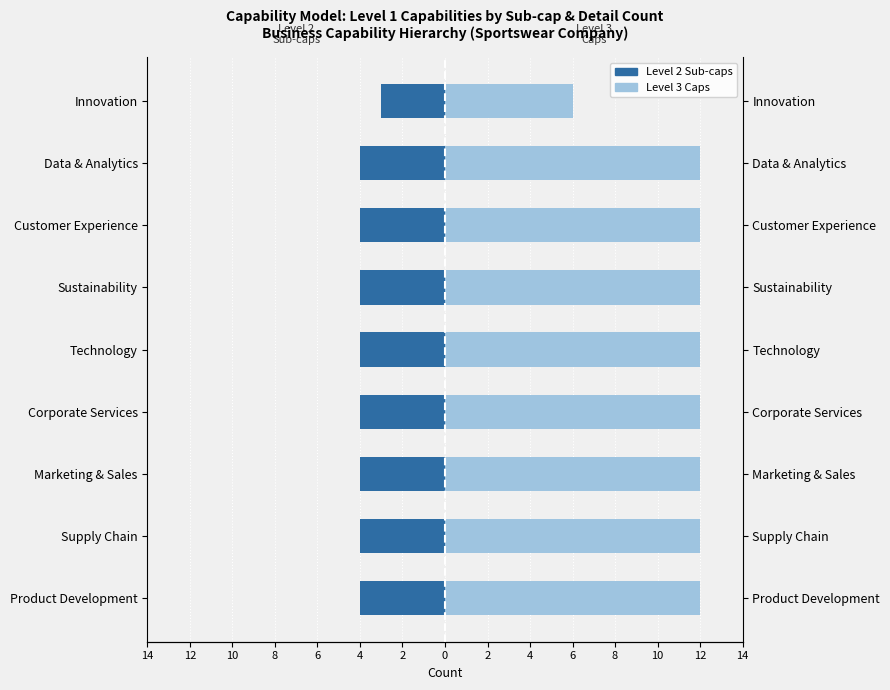

Count the number of data series in this chart.

2